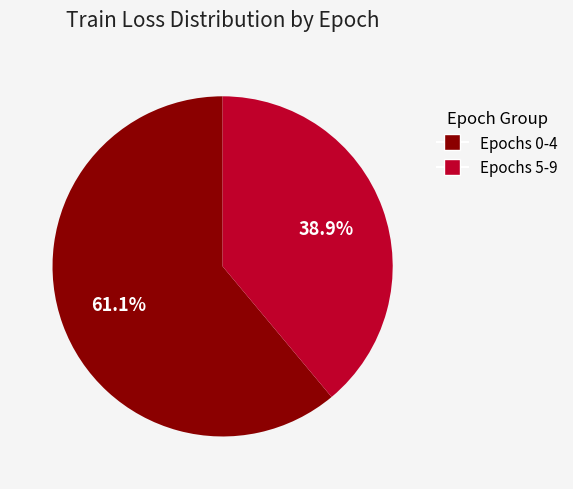

Which category has the smallest portion of the pie?

Epochs 5-9